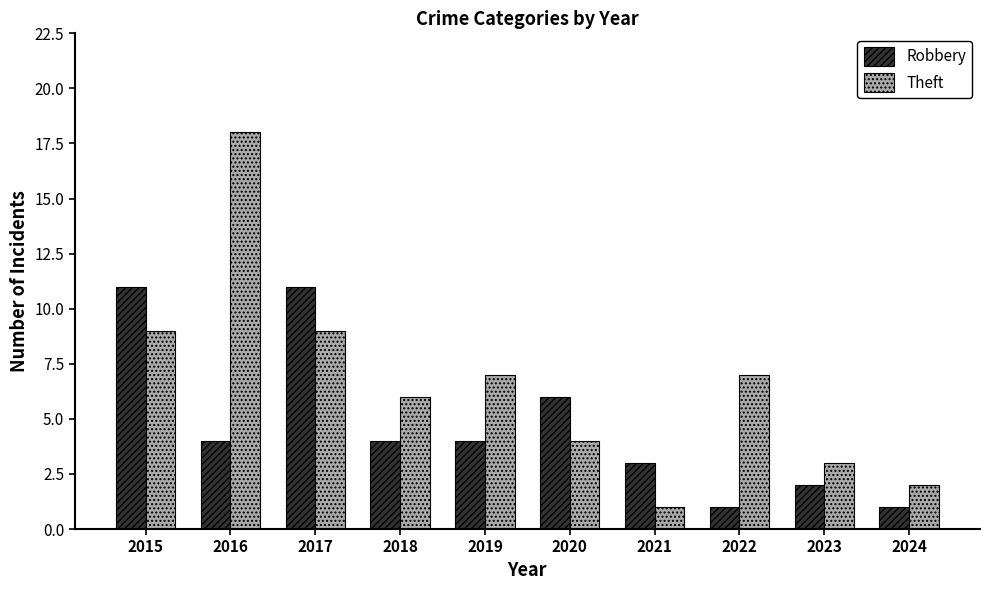

At which label does Theft reach its peak?

2016